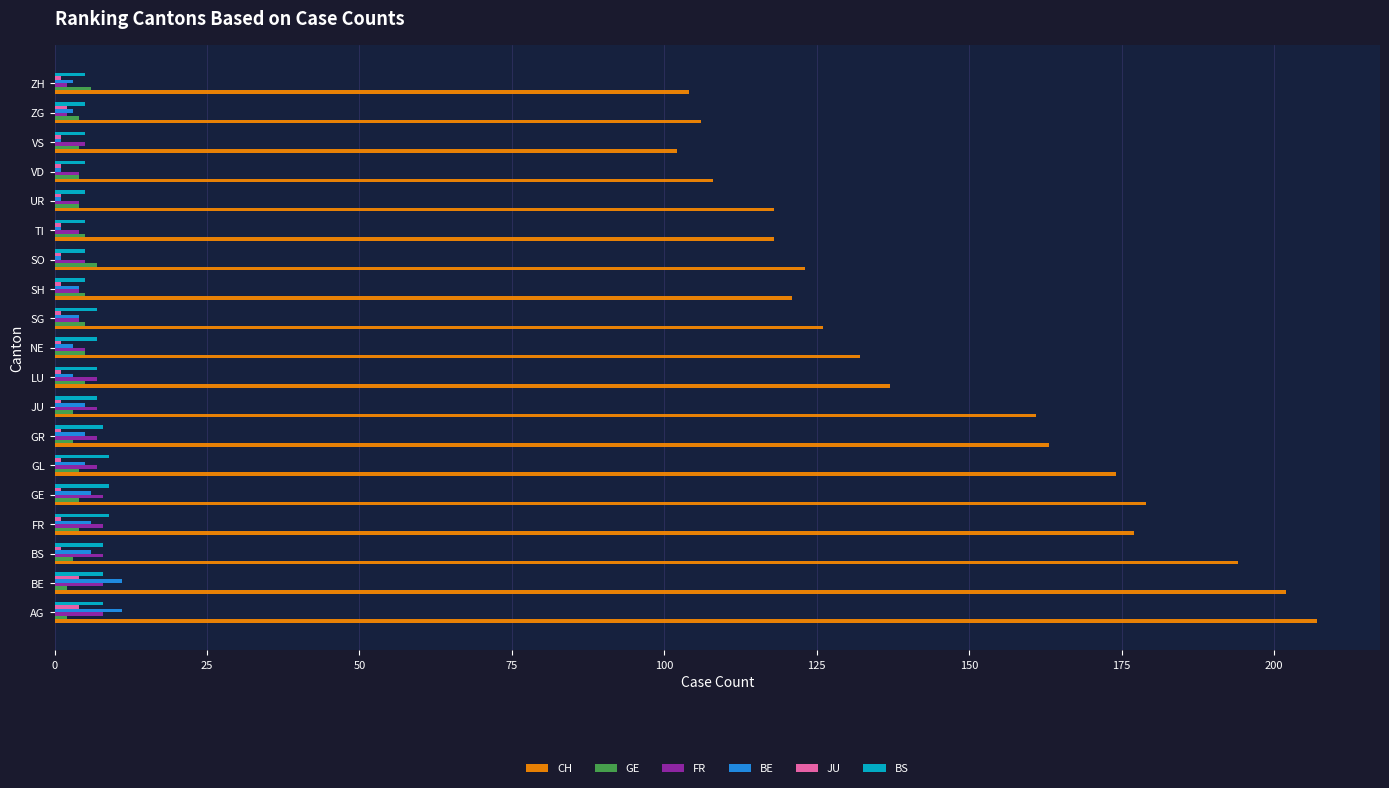

Between LU and VS, which series saw the biggest shift?

CH